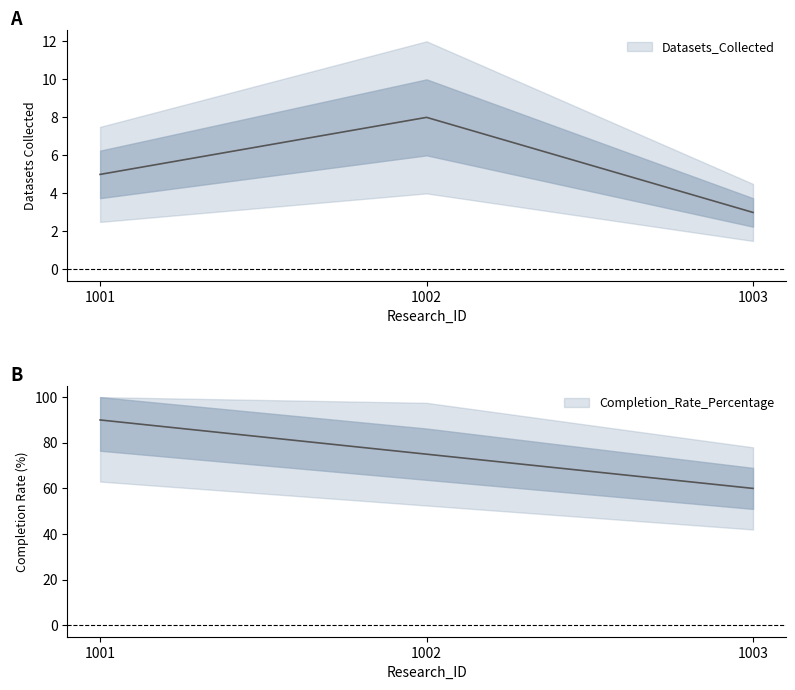

The Datasets_Collected series shows 11 at 1002. True or false?

False